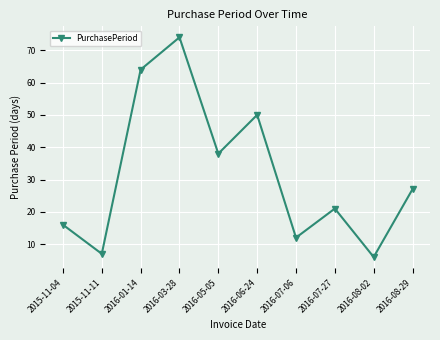

Reading left to right, transcribe all the data shown in this chart.

16	7	64	74	38	50	12	21	6	27